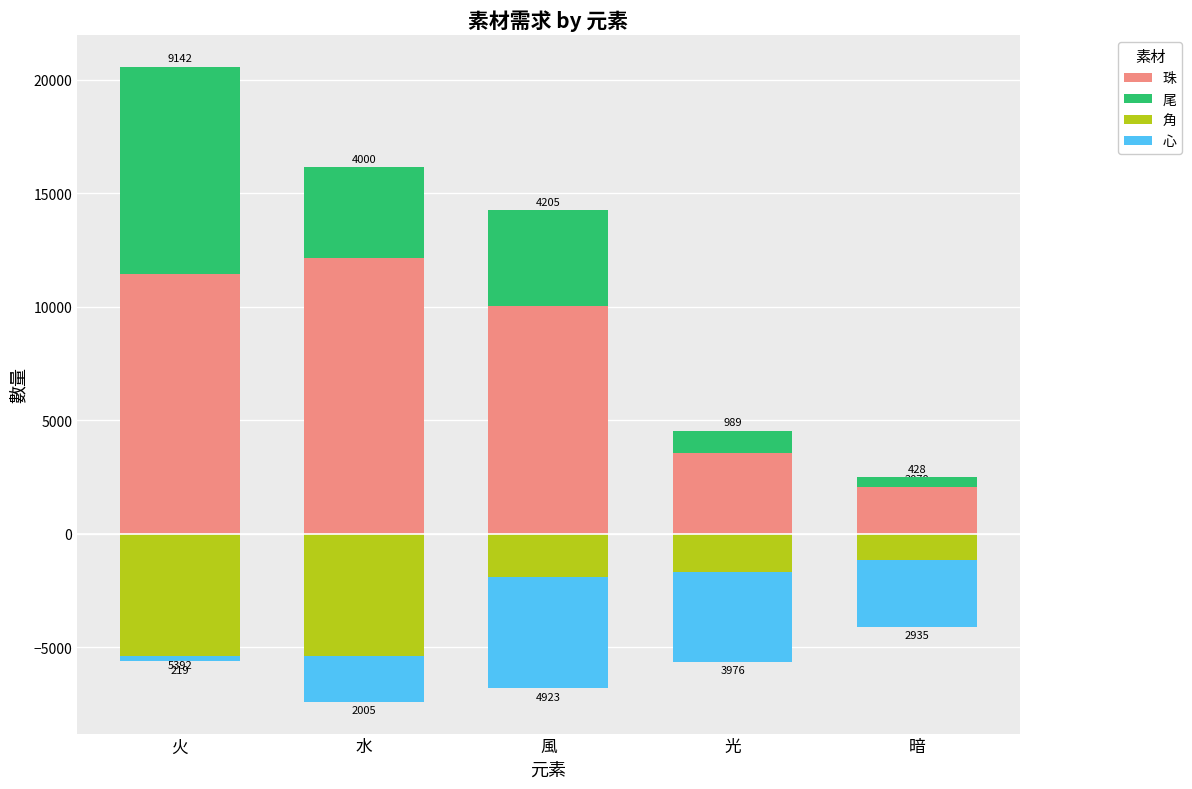

What position from the left is 火?

1